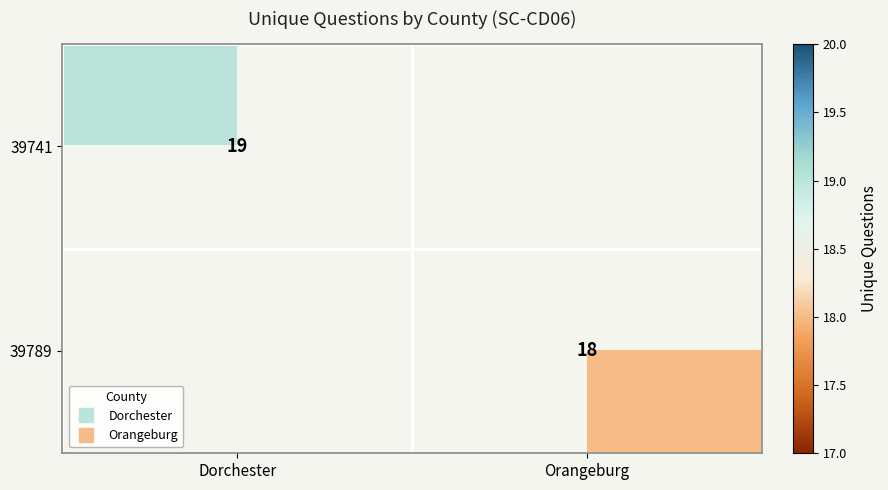

Is it true that 39789 equals 18.0 at Orangeburg?

True